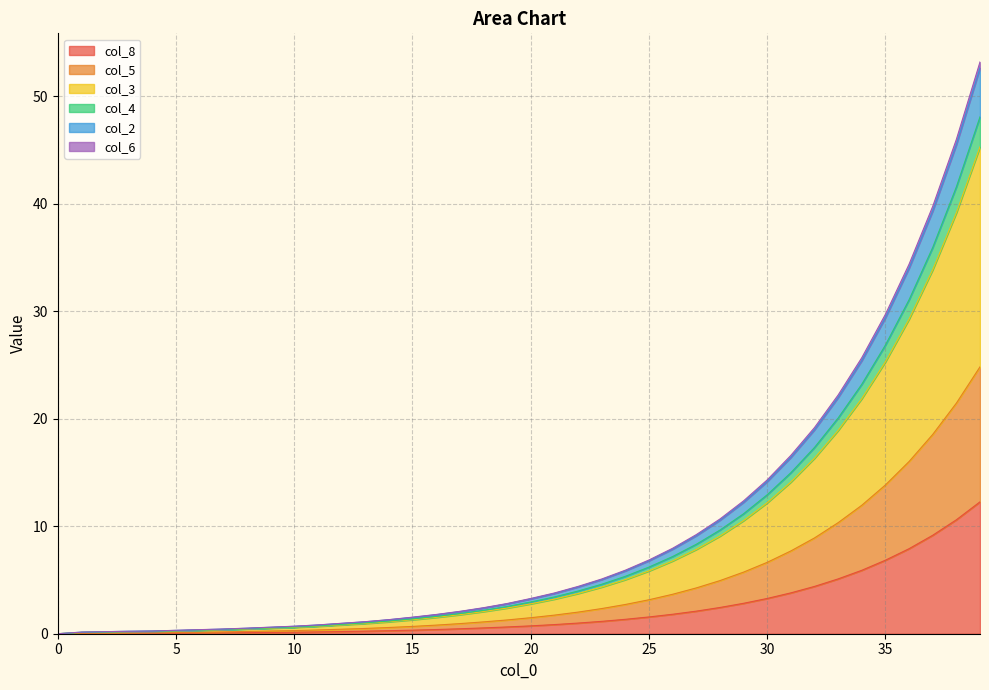

Where is col_5 nearest to the value 12?

34